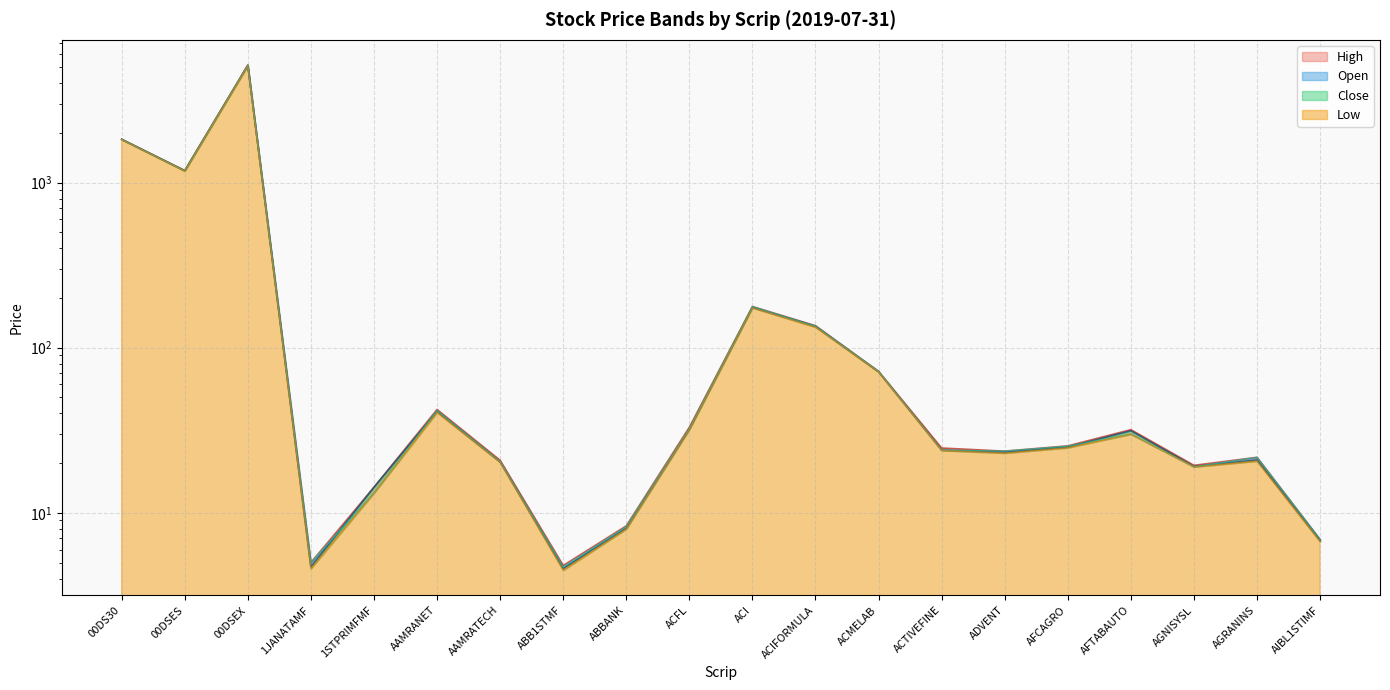

How many lines are shown in the chart?

4